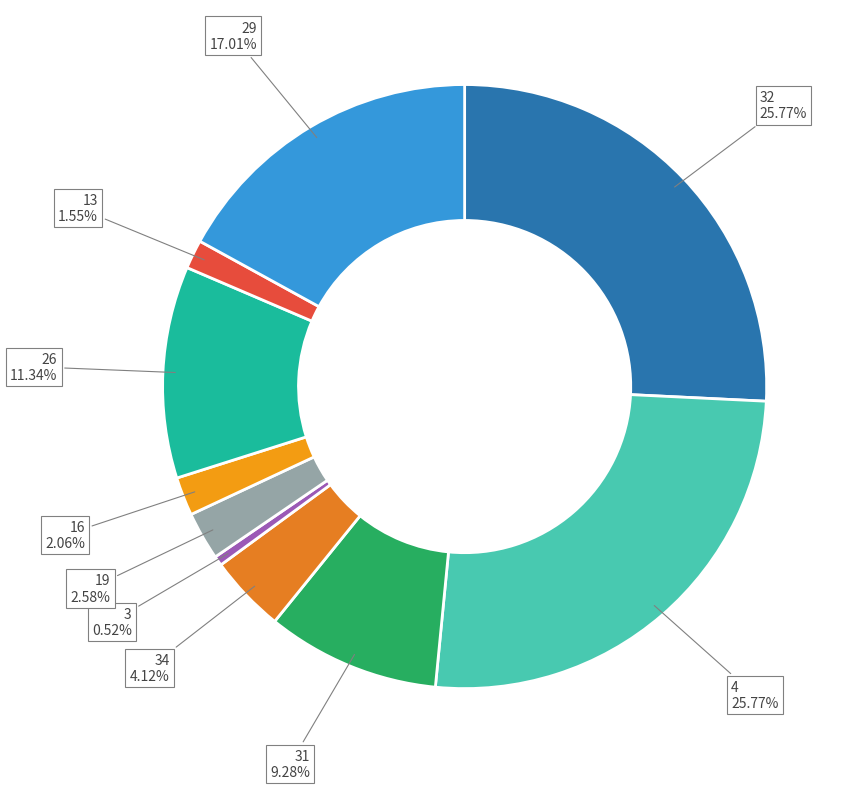

To the nearest percent, what is the combined percentage of 26 and 19?

14%